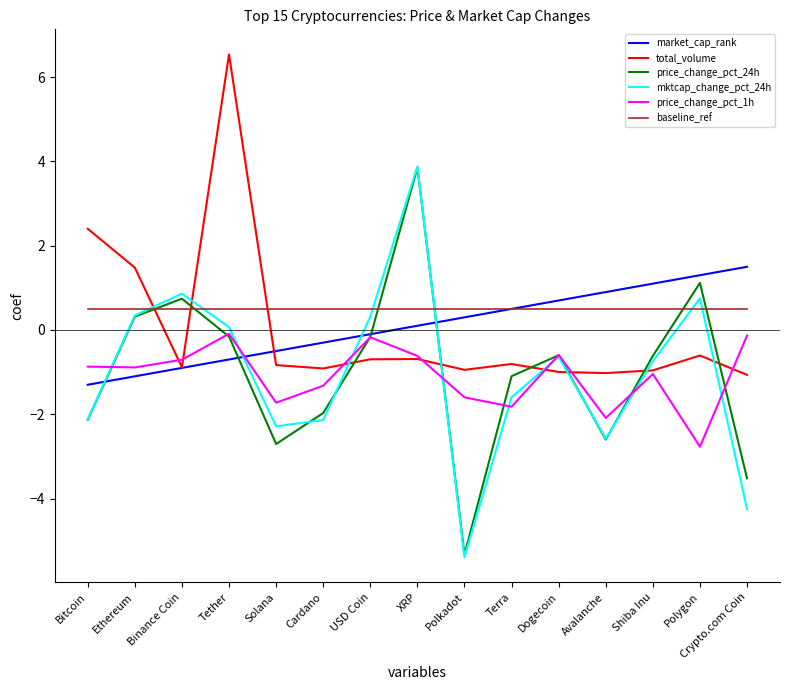

What position from the right is Solana?

11